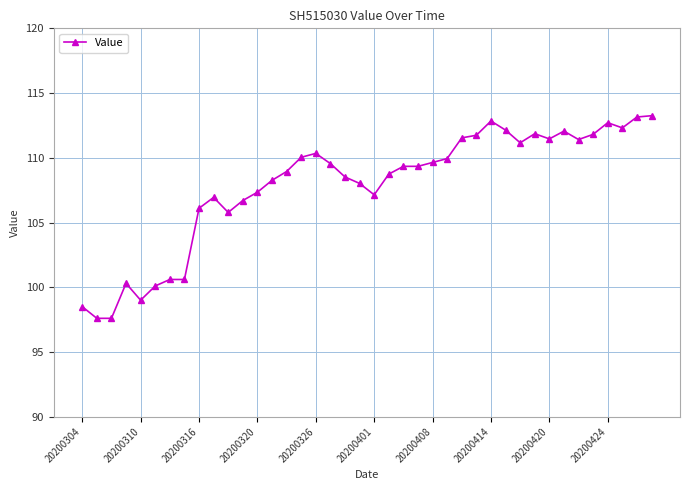

What is the sum of all values?

4314.4